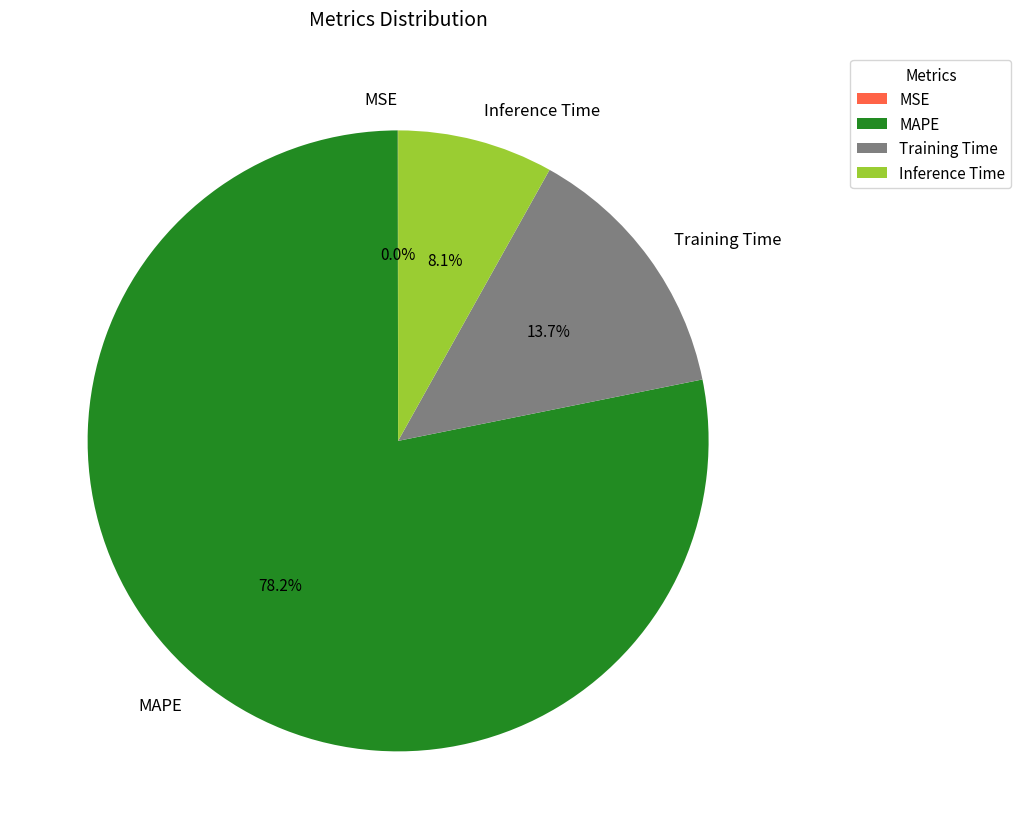

Which category has the biggest portion of the pie?

MAPE